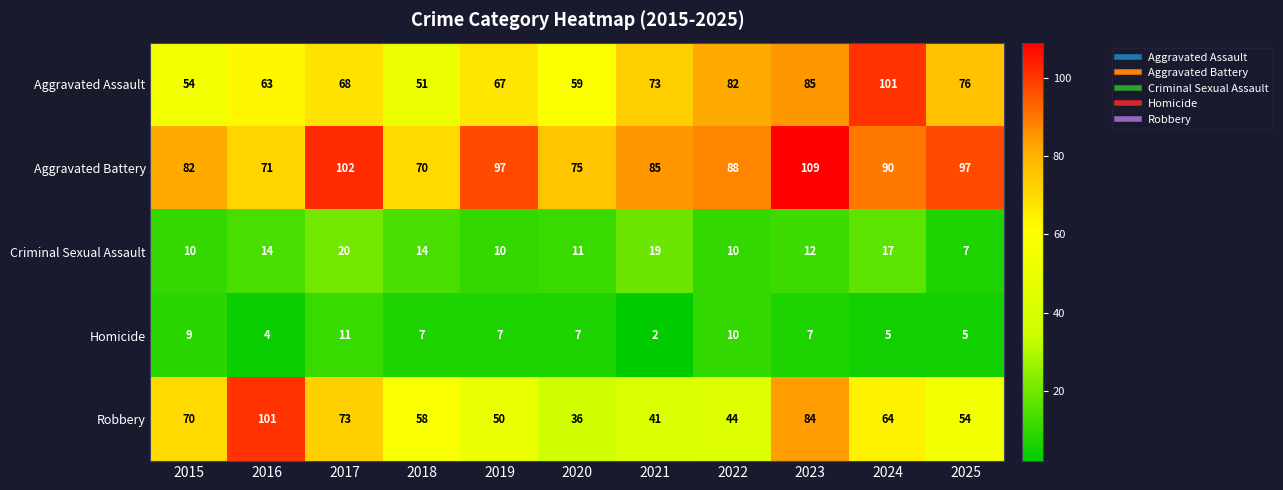

How many Homicide values are between 5 and 9?

7